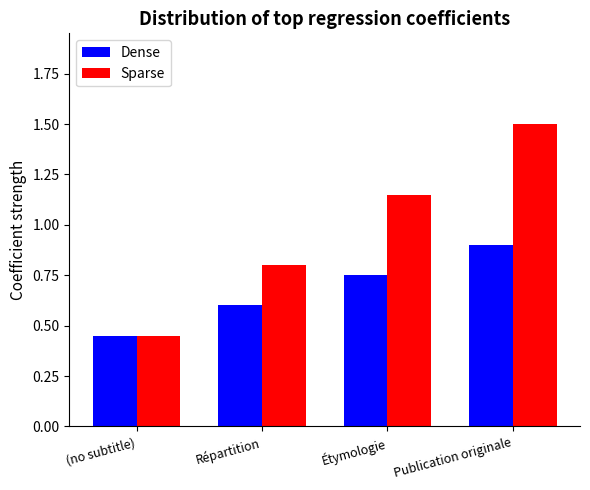

At which label does Sparse reach its peak?

Publication originale